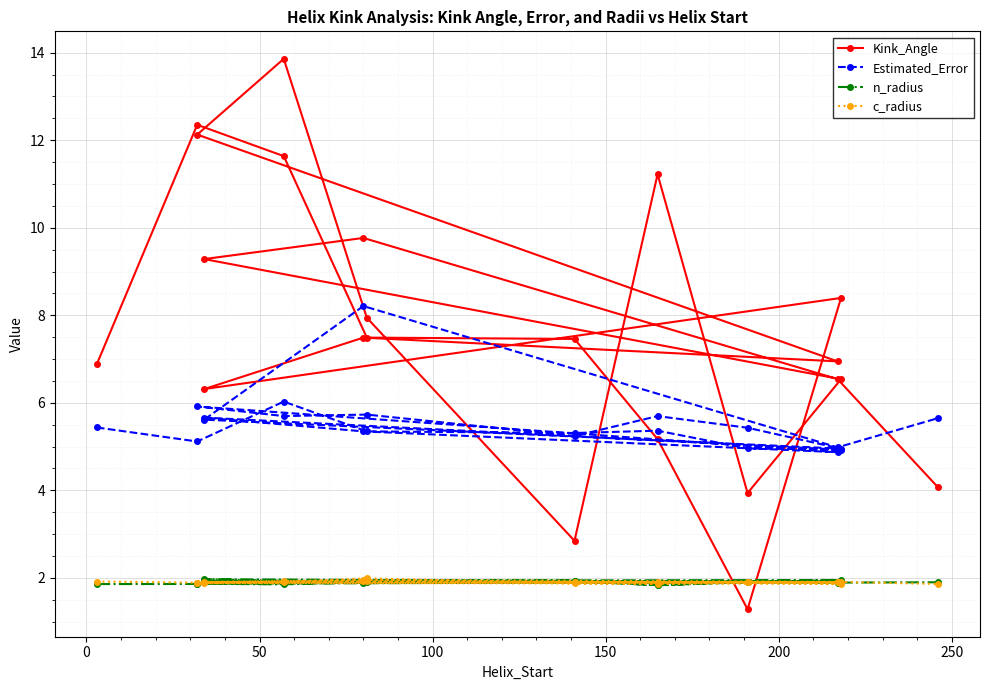

Count the n_radius values in the range 1 to 2.

22